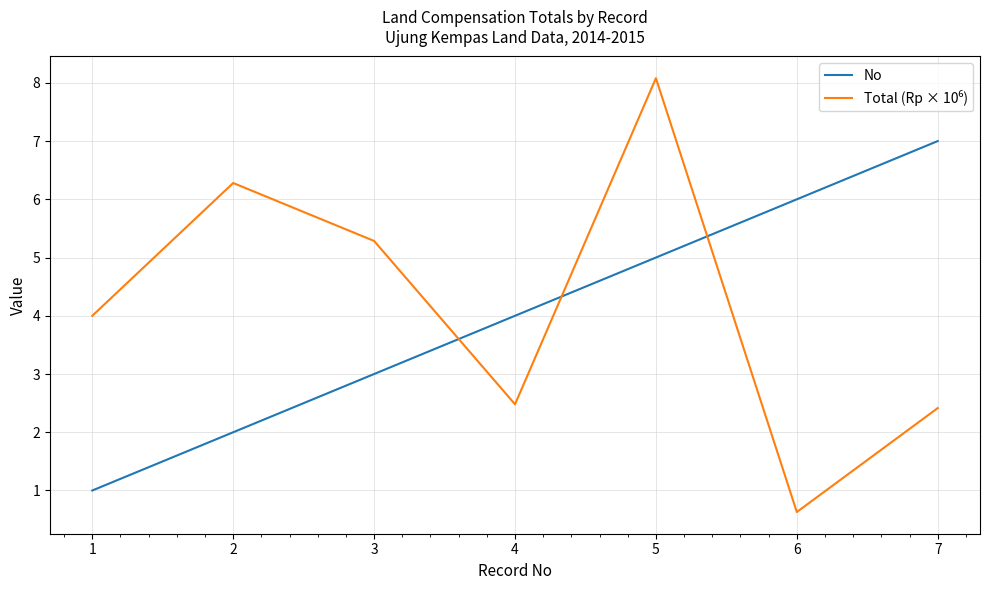

Which category has the lowest value across all series?

6